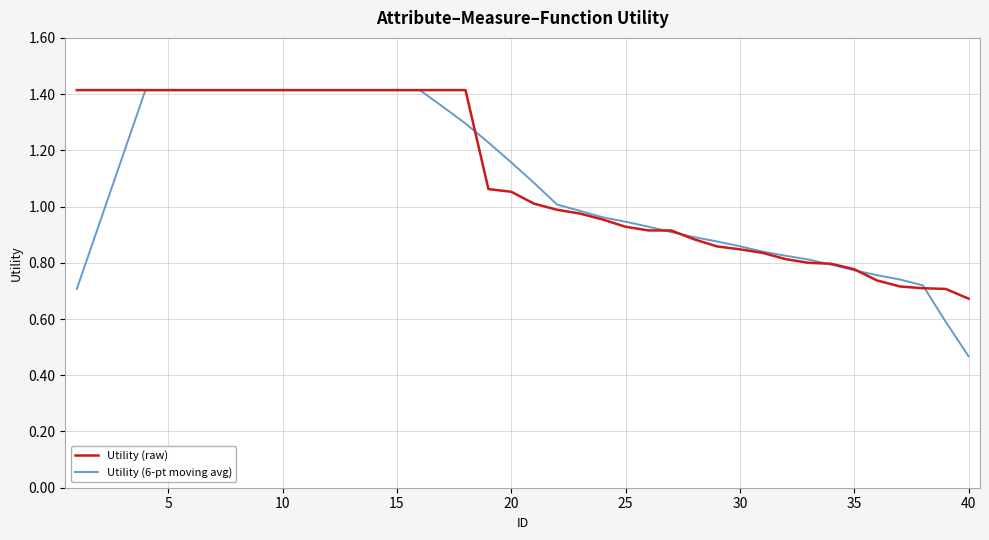

What are all the series names shown in the legend?

Utility (raw), Utility (6-pt moving avg)